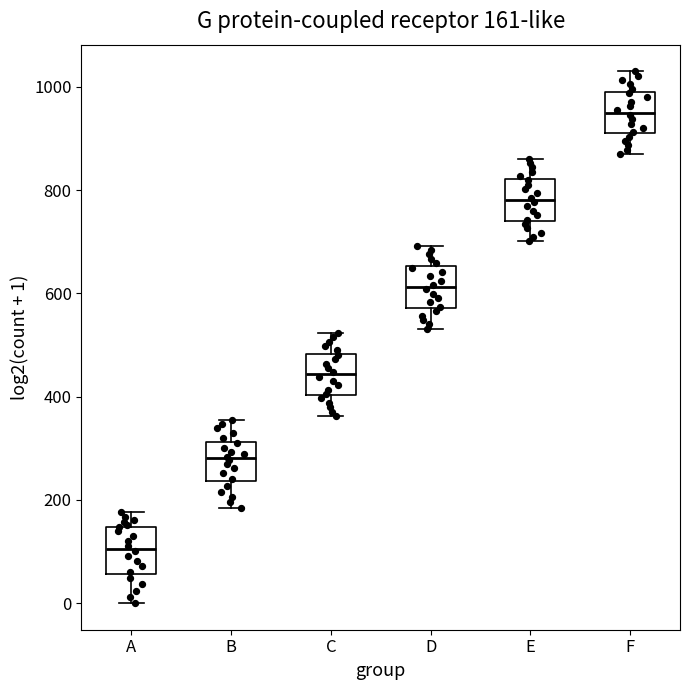

Which box's median line is the highest?

F